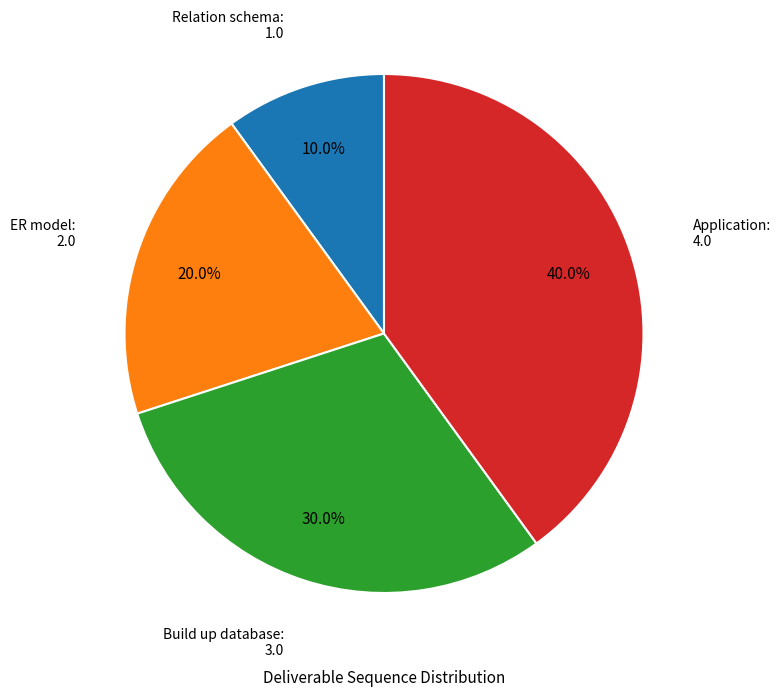

Is there a majority slice in this chart?

No